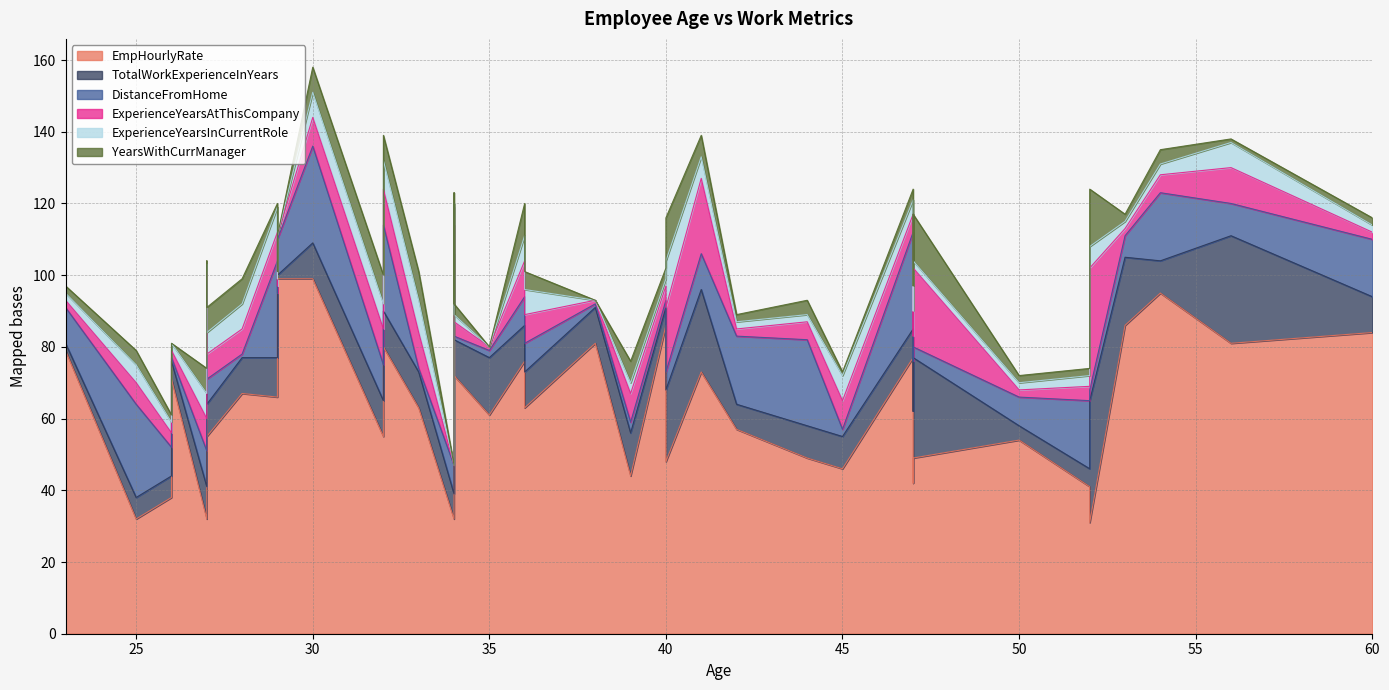

Reading left to right, what are all the values shown in this chart?

EmpHourlyRate: 32=55	47=42	40=48	41=73	60=84	27=32	50=54	28=67	36=63	38=81	44=49	47=49	30=99	29=99	42=57	34=96	39=44	56=81	40=86	27=55	29=83	53=86	35=61	32=80	34=32	52=31	33=63	25=32	45=46	23=79	47=77	34=60	36=76	52=41	26=71	29=66	26=38	34=72	54=95	27=84
TotalWorkExperienceInYears: 32=10	47=20	40=20	41=23	60=10	27=9	50=4	28=10	36=10	38=10	44=9	47=28	30=10	29=1	42=7	34=10	39=12	56=30	40=5	27=9	29=2	53=19	35=16	32=10	34=7	52=34	33=10	25=6	45=9	23=2	47=8	34=6	36=10	52=5	26=5	29=11	26=6	34=10	54=9	27=5
DistanceFromHome: 32=10	47=14	40=5	41=10	60=16	27=10	50=8	28=1	36=8	38=1	44=24	47=3	30=27	29=10	42=19	34=8	39=3	56=9	40=2	27=7	29=10	53=6	35=2	32=24	34=8	52=3	33=1	25=26	45=2	23=10	47=27	34=2	36=8	52=19	26=1	29=27	26=8	34=1	54=19	27=8
ExperienceYearsAtThisCompany: 32=10	47=7	40=18	41=21	60=2	27=9	50=2	28=7	36=8	38=1	44=5	47=22	30=8	29=1	42=2	34=5	39=8	56=10	40=4	27=7	29=2	53=2	35=1	32=10	34=0	52=34	33=10	25=6	45=8	23=2	47=5	34=6	36=10	52=4	26=2	29=8	26=4	34=4	54=5	27=4
ExperienceYearsInCurrentRole: 32=7	47=7	40=13	41=6	60=2	27=7	50=2	28=7	36=7	38=0	44=2	47=2	30=7	29=0	42=2	34=1	39=3	56=7	40=2	27=6	29=2	53=2	35=0	32=8	34=0	52=6	33=9	25=5	45=7	23=2	47=4	34=5	36=7	52=3	26=2	29=7	26=3	34=2	54=3	27=2
YearsWithCurrManager: 32=8	47=7	40=12	41=6	60=2	27=7	50=2	28=7	36=5	38=0	44=4	47=13	30=7	29=0	42=2	34=3	39=6	56=1	40=3	27=7	29=2	53=2	35=0	32=7	34=0	52=16	33=8	25=4	45=1	23=2	47=3	34=4	36=9	52=2	26=0	29=1	26=2	34=3	54=4	27=1